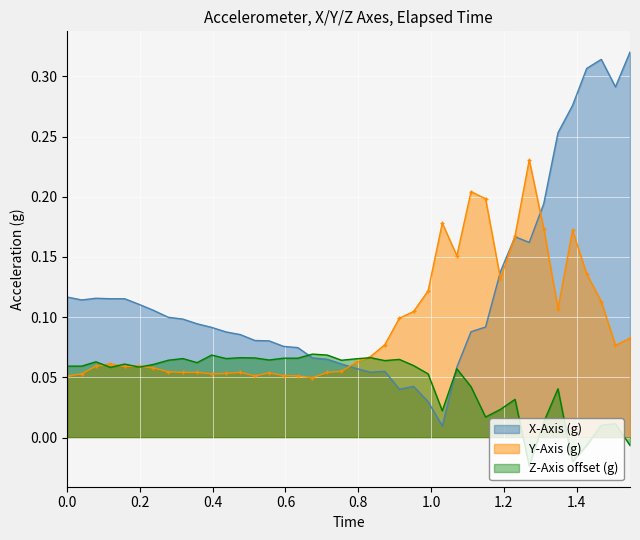

List the series in order of their peak value, lowest first.

Z-Axis offset (g), Y-Axis (g), X-Axis (g)